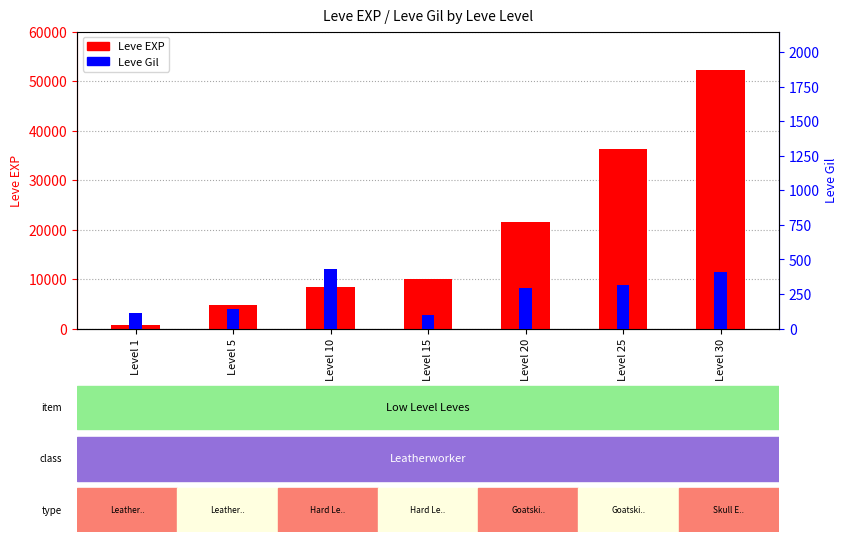

At Level 25, list the series in order from smallest to largest.

Leve Gil, Leve EXP